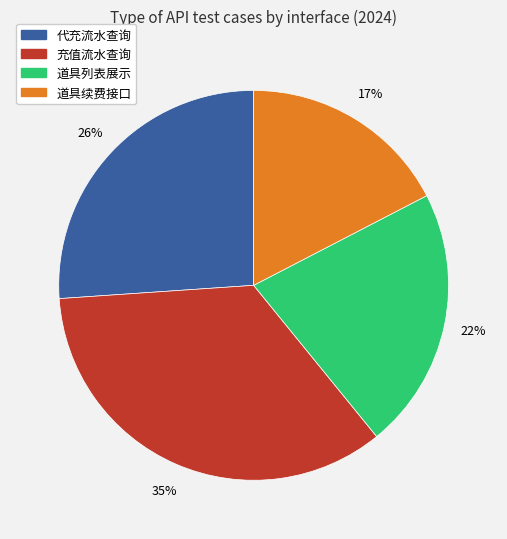

To the nearest percent, what portion does 代充流水查询 represent?

26%